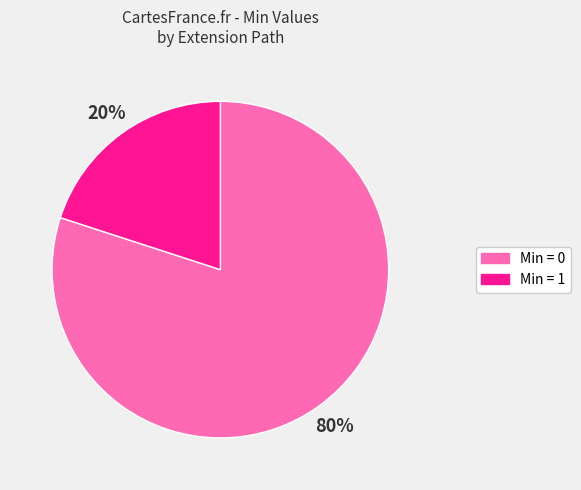

Is there any slice that represents more than half of the pie?

Yes